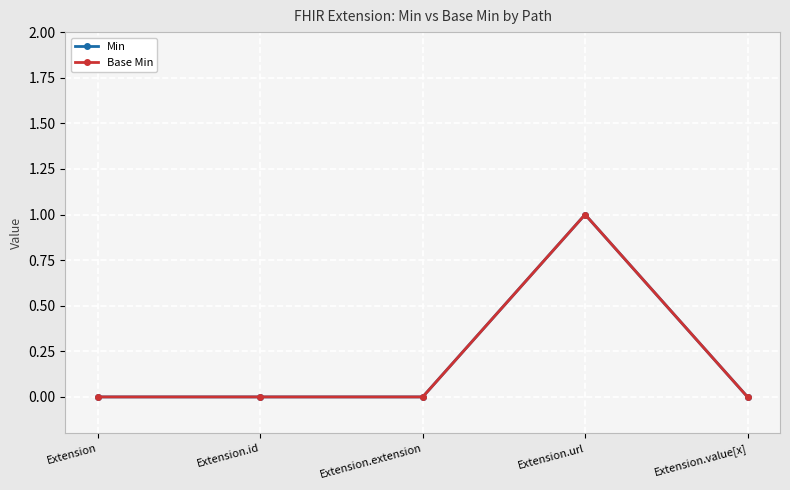

True or false: Base Min and Min cross at least once.

False